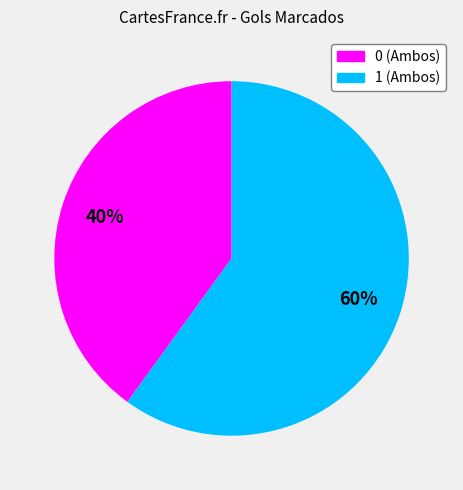

To the nearest percent, what is the combined percentage of 1 and 0?

100%